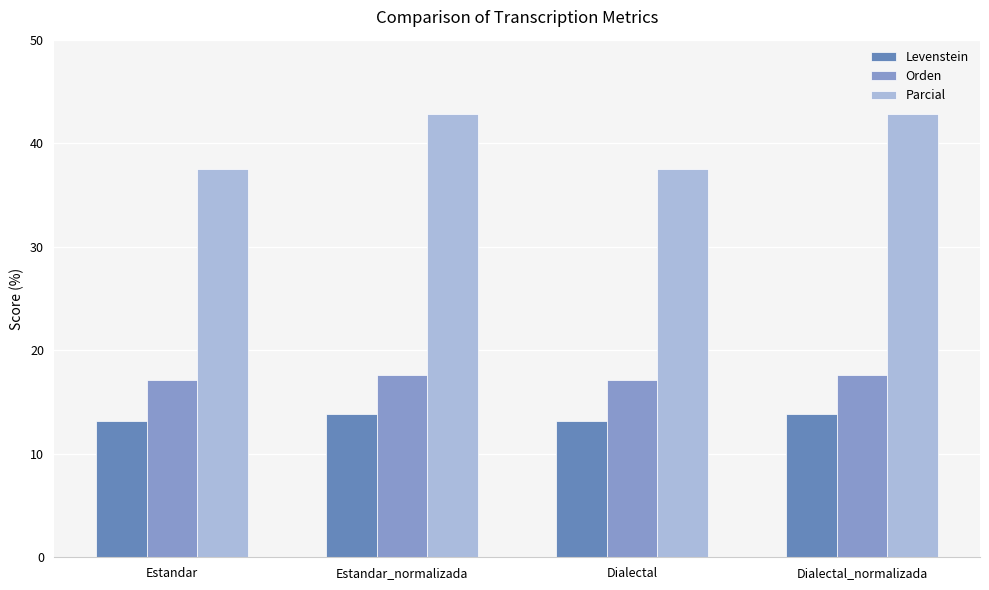

Is the value of Orden at Estandar greater than the value of Levenstein at Dialectal?

Yes